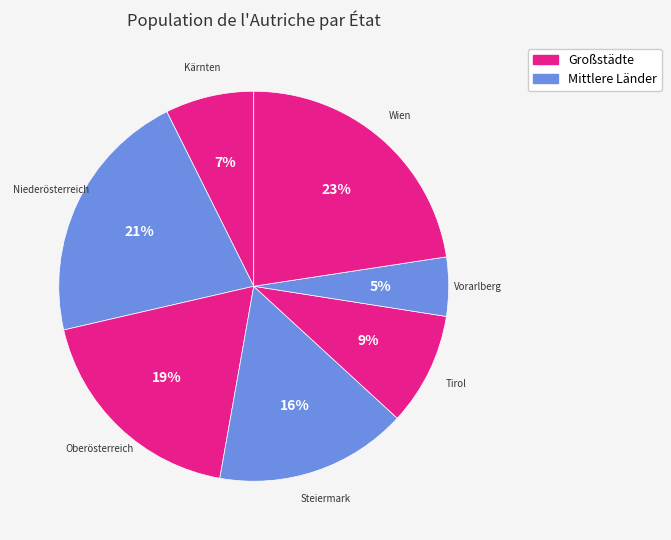

How many slices are in this pie chart?

7